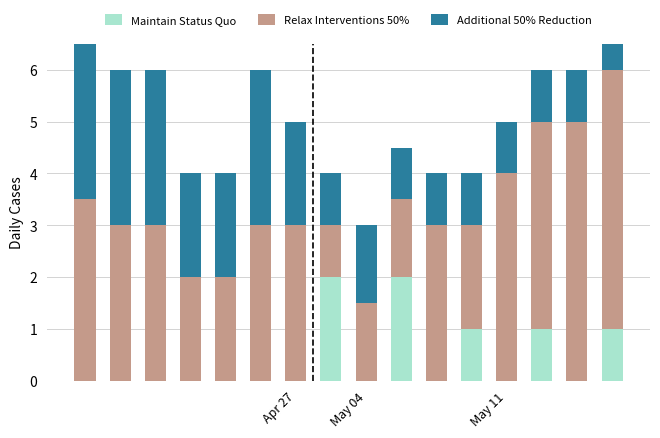

At how many categories does at least one series exceed 2?

10